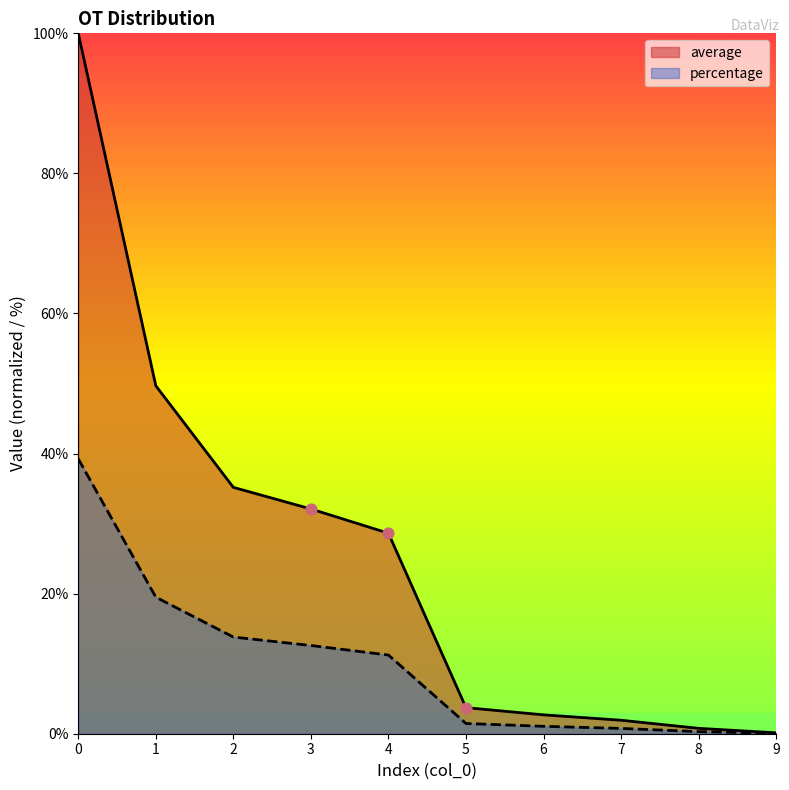

Which series contains the highest Y value?

average